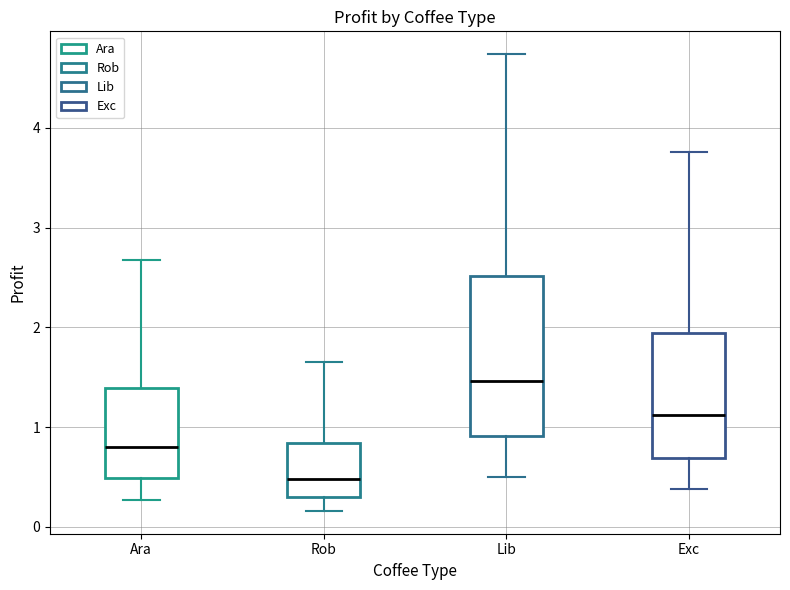

Which box has the lowest median line?

Rob